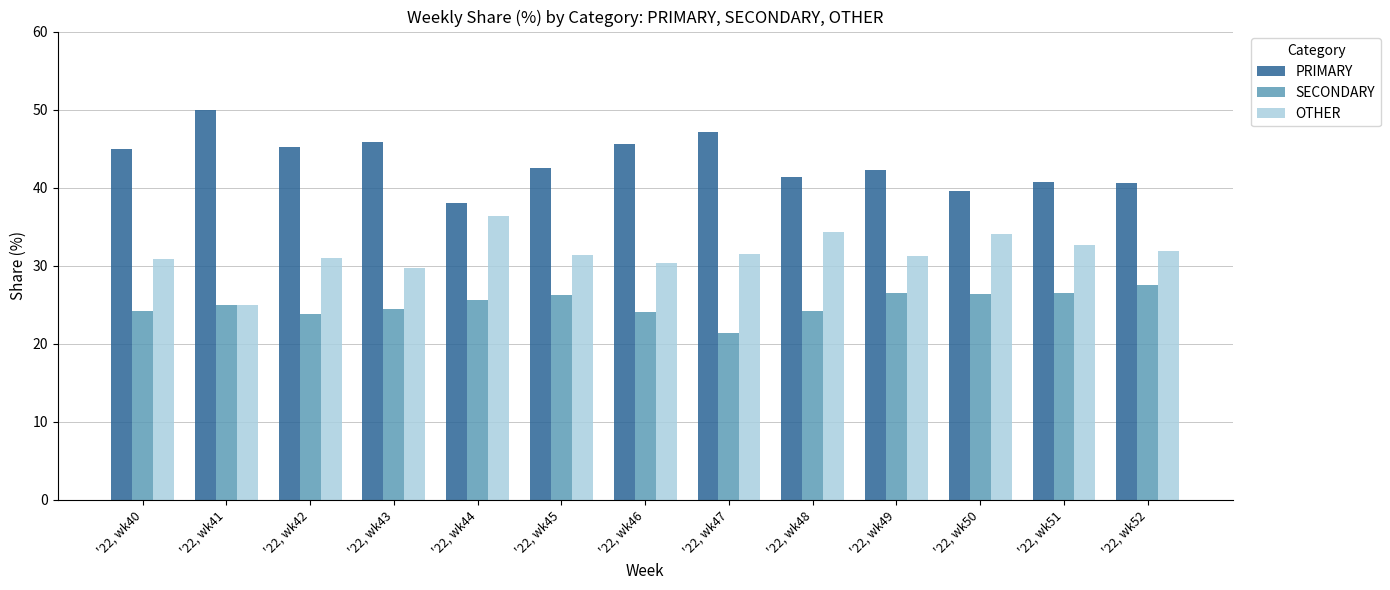

What is the total value across all series at '22, wk52?

100.0